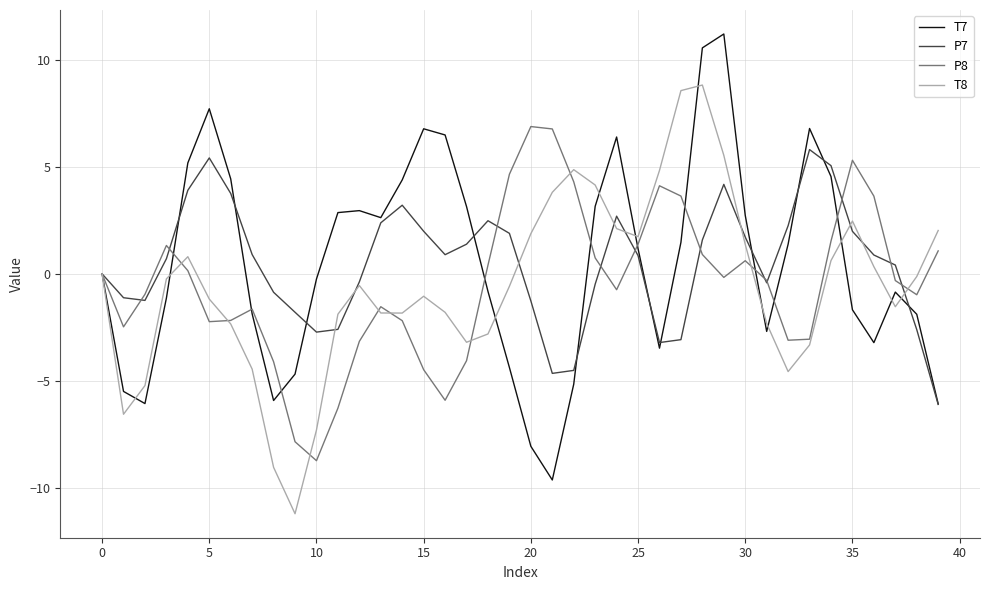

List the series in order of their peak value, lowest first.

P7, P8, T8, T7